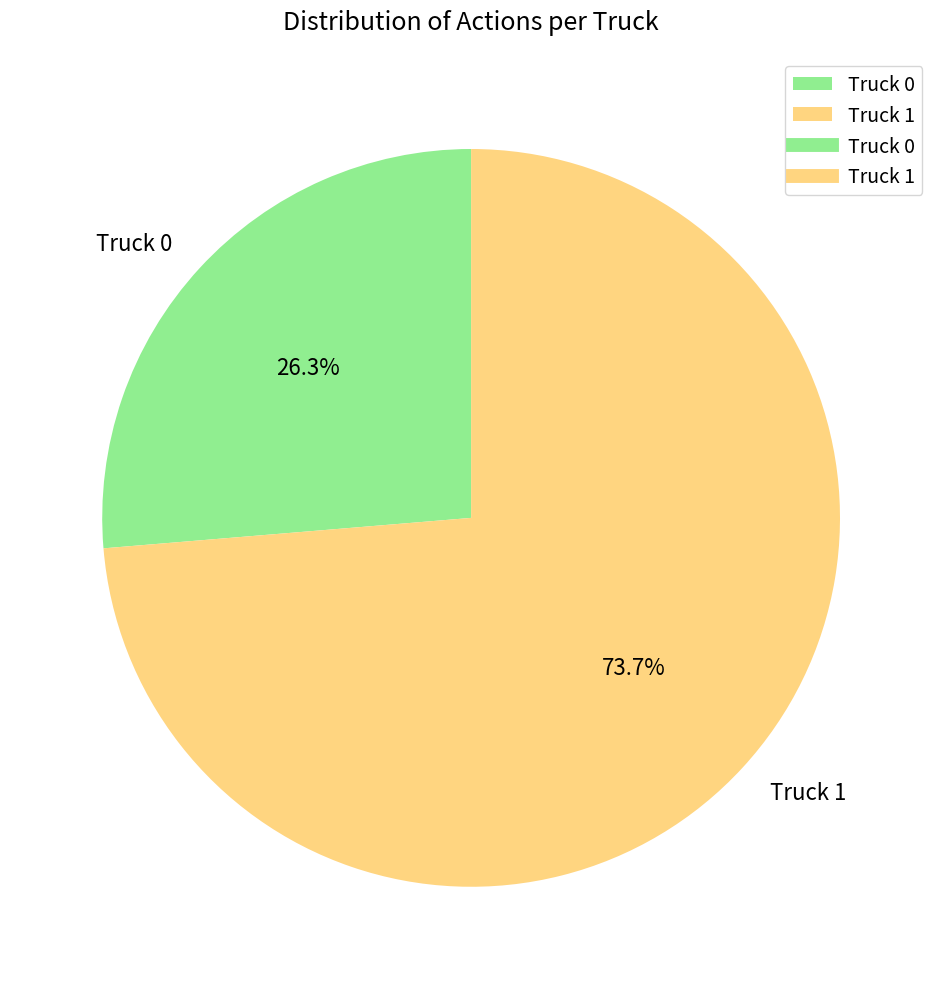

Does Truck 0 represent more than half of the total?

No